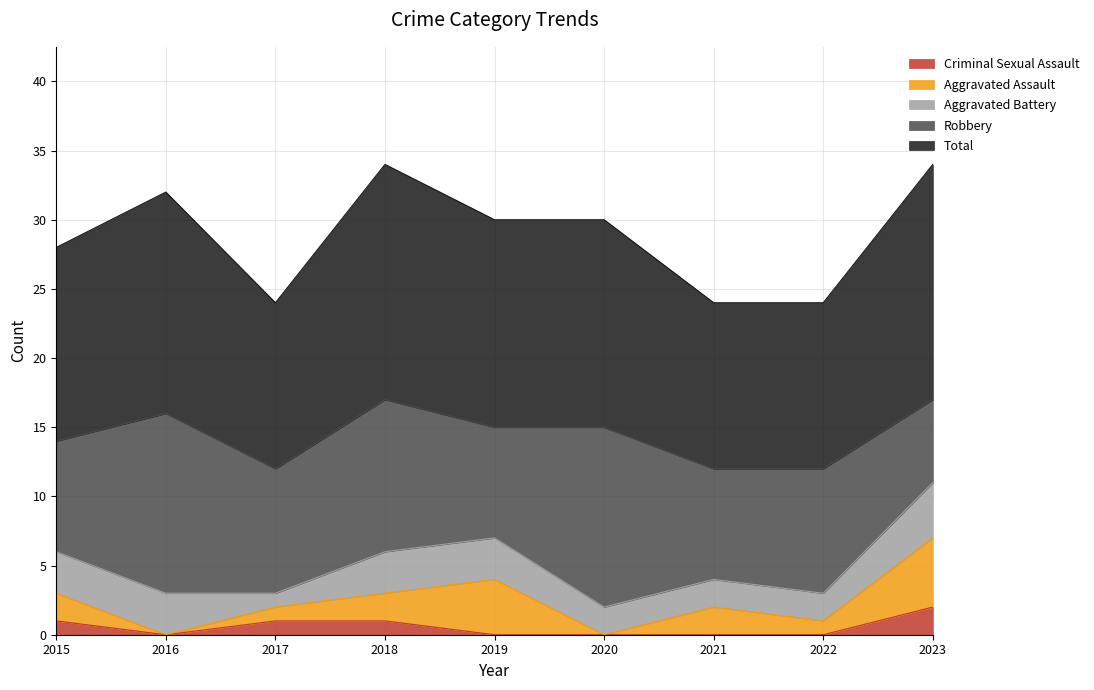

Is it true that Aggravated Battery equals 3 at 2016?

True